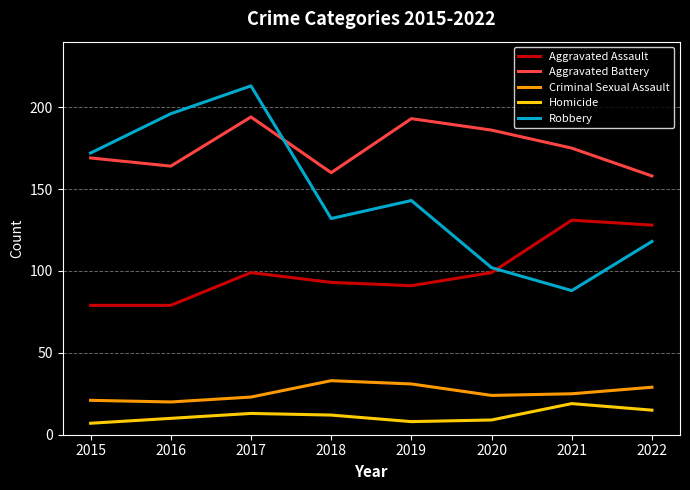

Between 2018 and 2021, which series saw the biggest shift?

Robbery